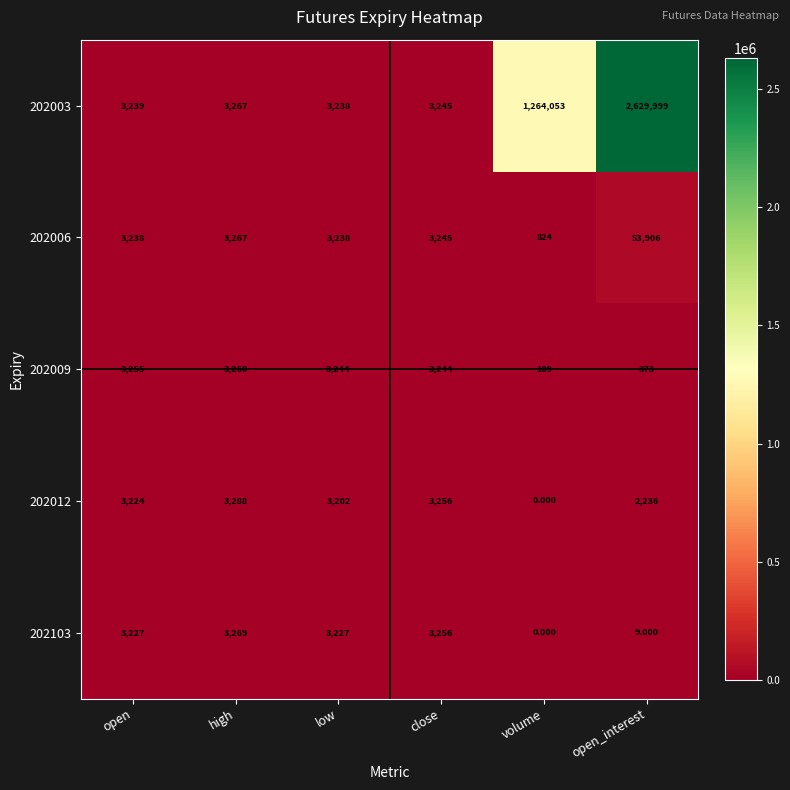

How many values in the 202003 series are below 3267?

3